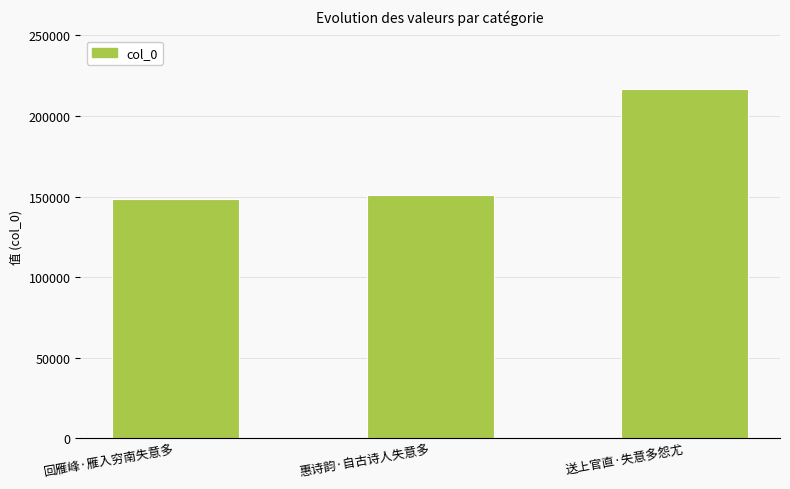

What is the ratio of the value at 回雁峰·雁入穷南失意多 to the value at 送上官直·失意多怨尤?

0.7